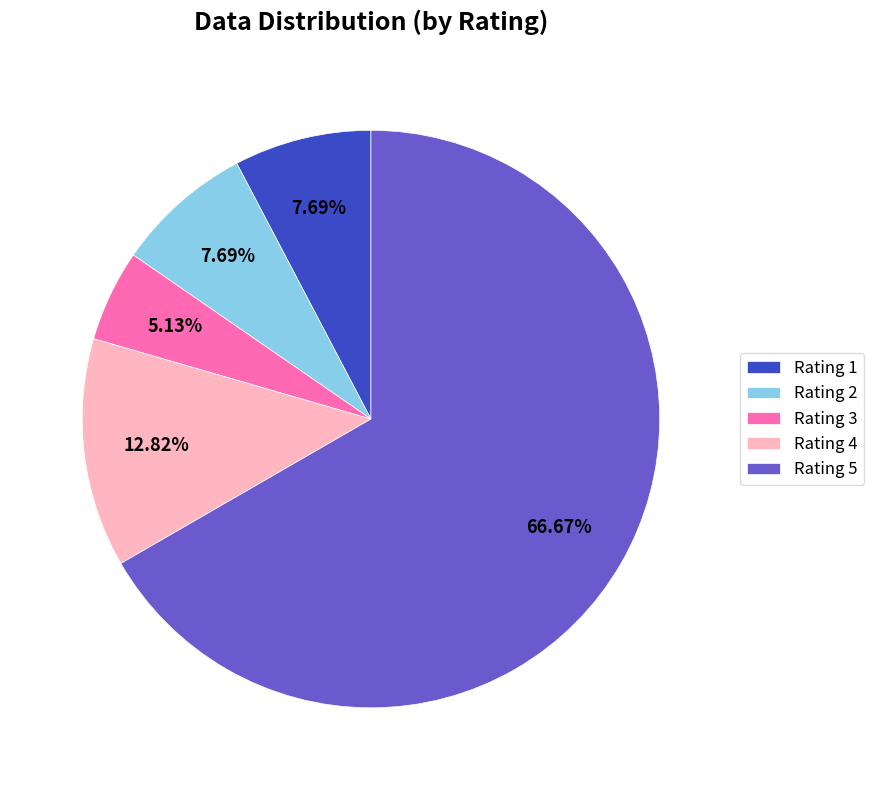

Approximately how many times larger is the value at Rating 3 compared to Rating 2?

0.7